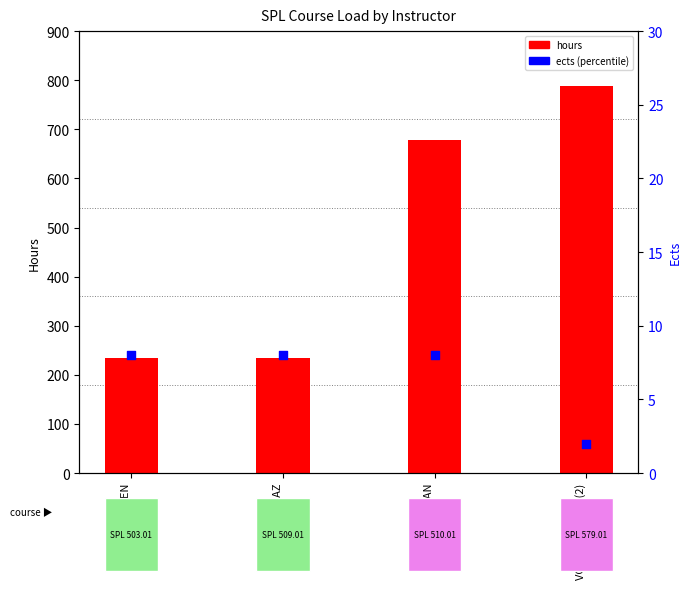

Which series has the largest Y range (max minus min)?

hours